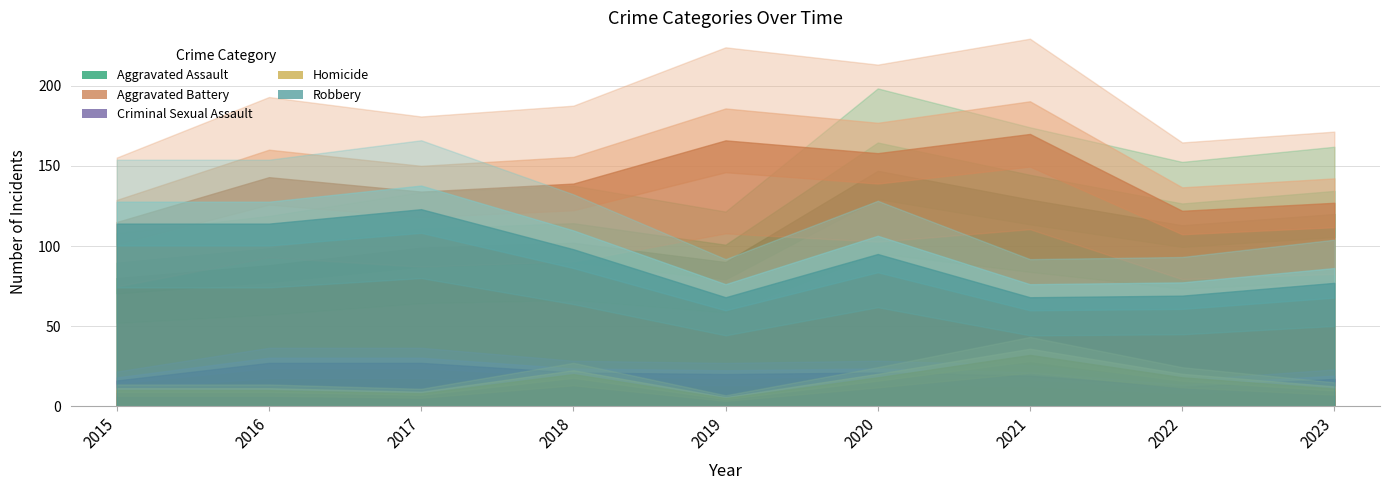

How many data points in Robbery are less than 95?

4